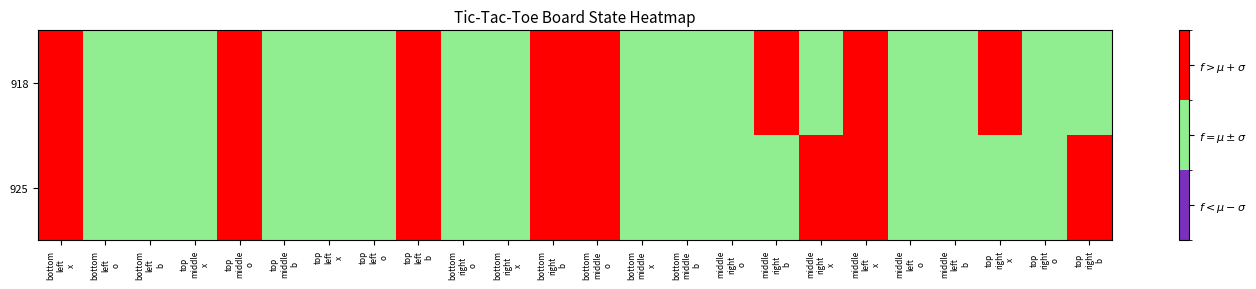

At bottom middle x, list the series in order from largest to smallest.

918, 925